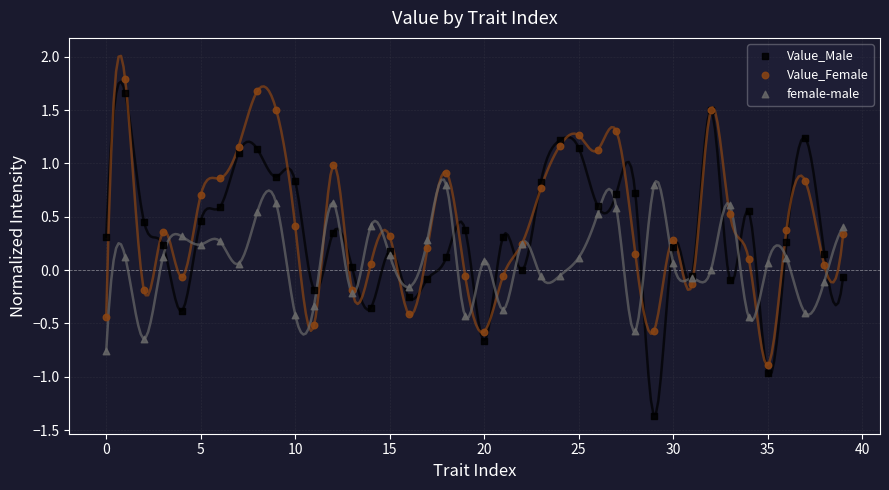

Which series has the widest spread of Y values?

Value_Male